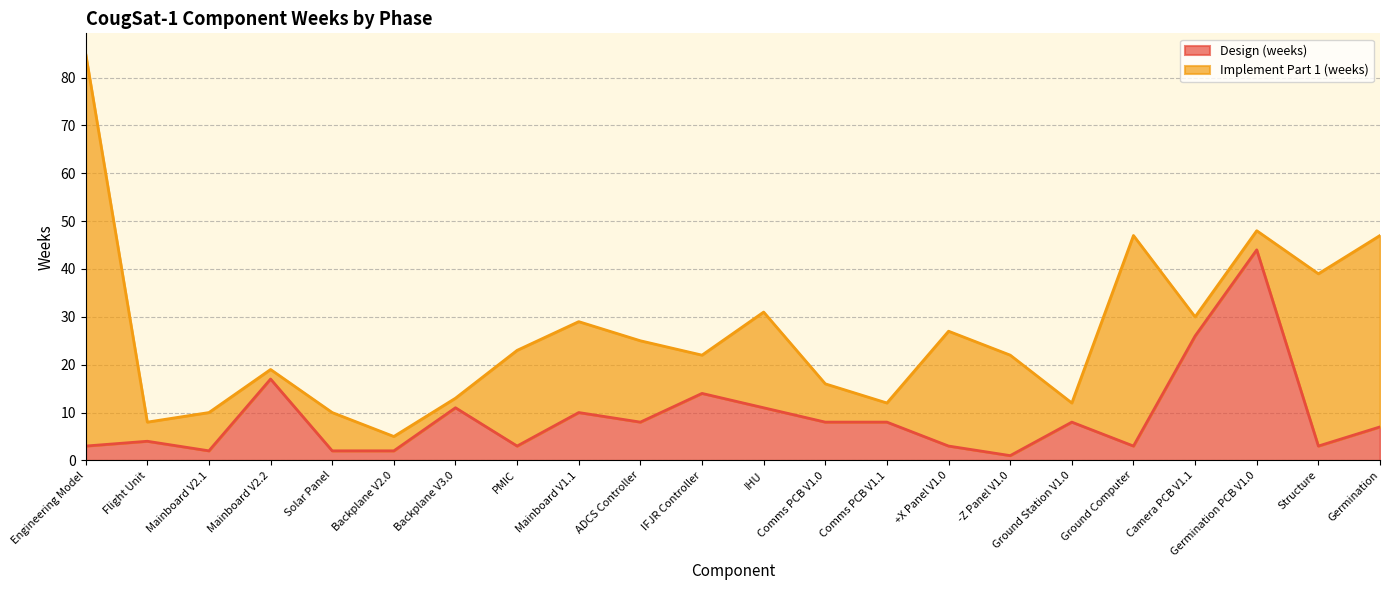

What is the smallest value displayed?

1